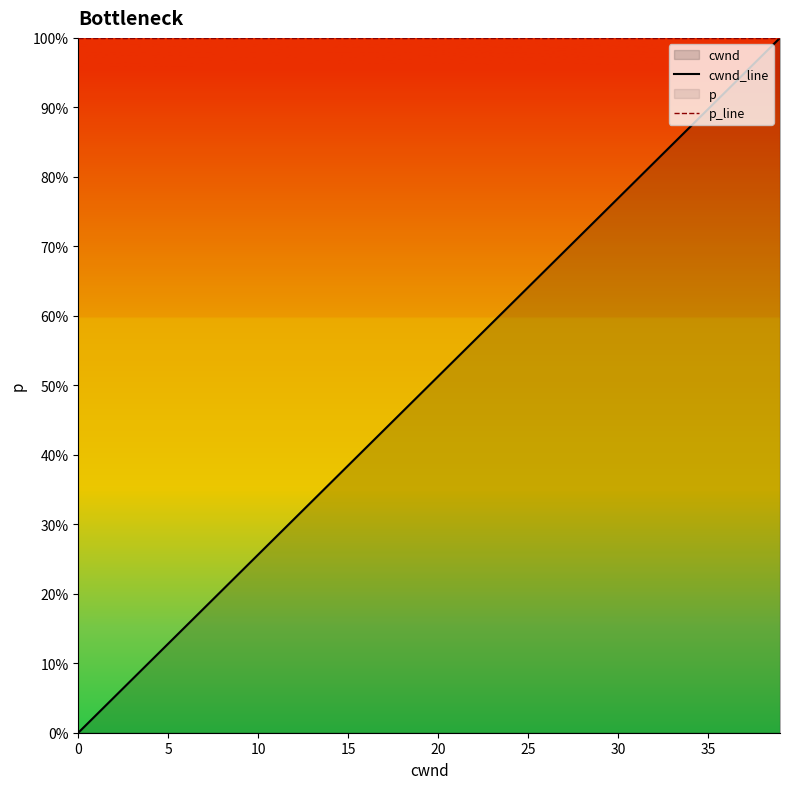

Does the chart display data point markers on the line(s)?

No